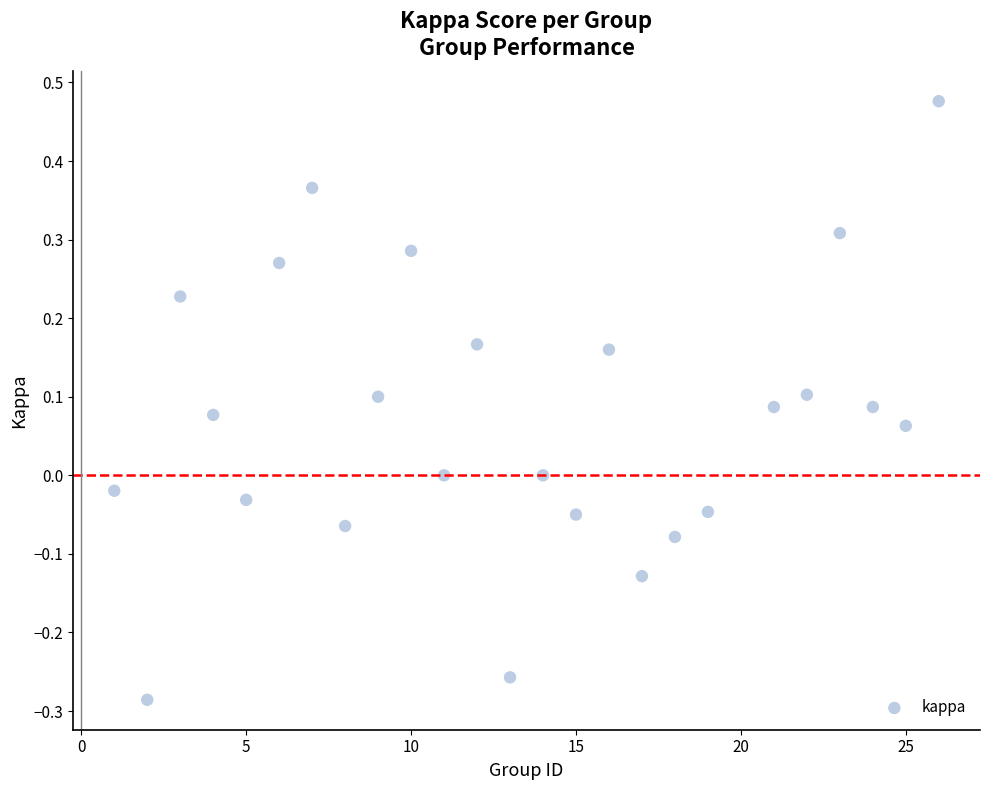

What is the range of X values (max minus min)?

25.0